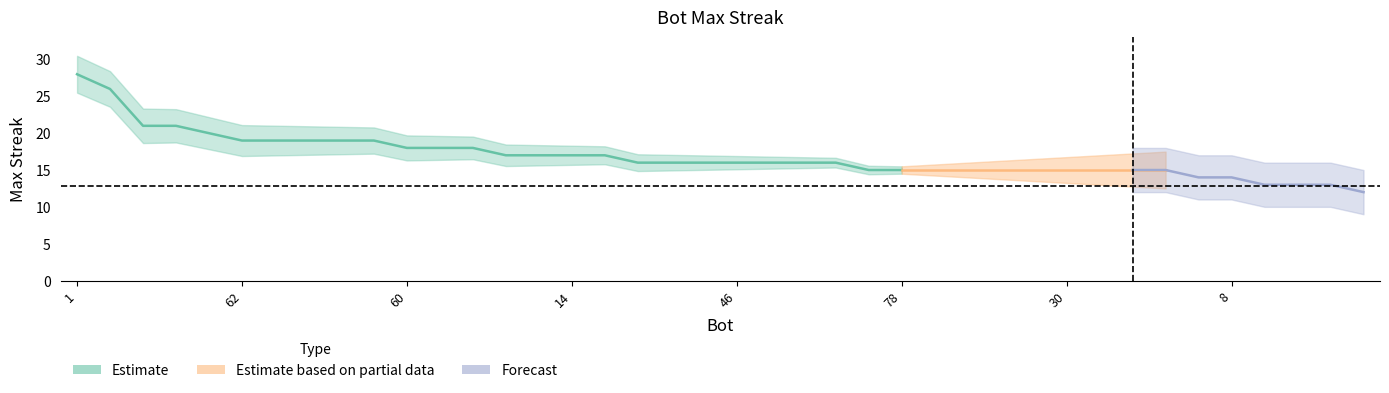

List the labels in order of value, smallest first.

76, 66, 56, 11, 58, 8, 79, 78, 49, 43, 39, 38, 30, 9, 2, 0, 71, 50, 48, 46, 24, 22, 18, 72, 68, 14, 12, 60, 57, 51, 62, 61, 40, 20, 6, 65, 35, 21, 33, 1